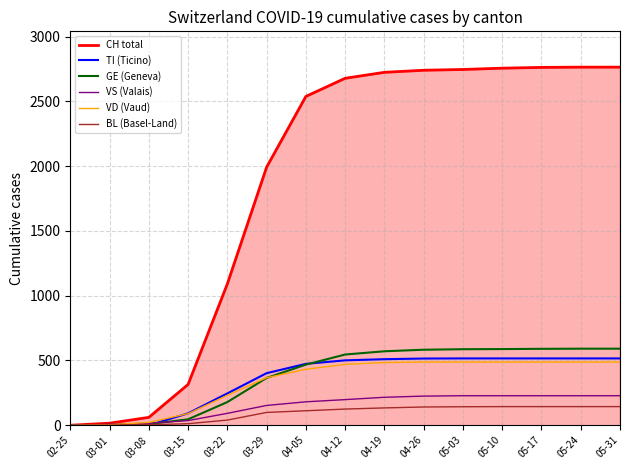

Is the value of CH total at 04-19 greater than the value of BL (Basel-Land) at 05-17?

Yes